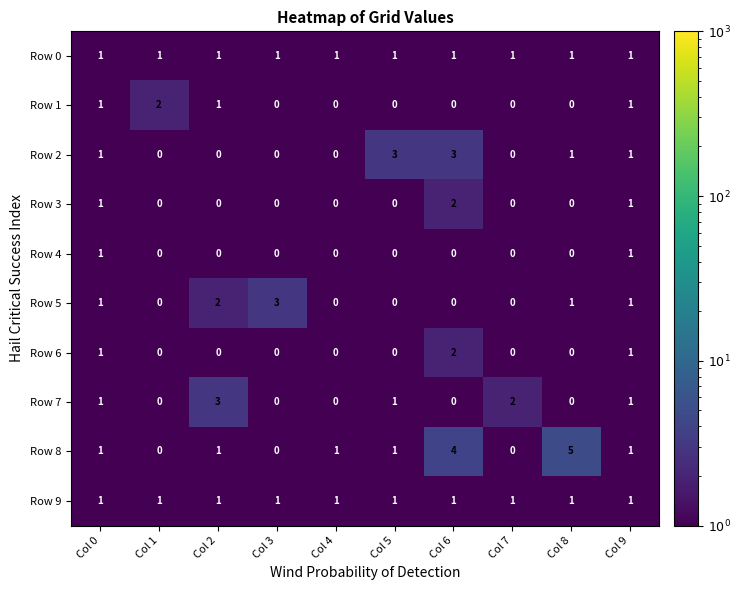

Which label corresponds to the largest value in the chart?

Col 8